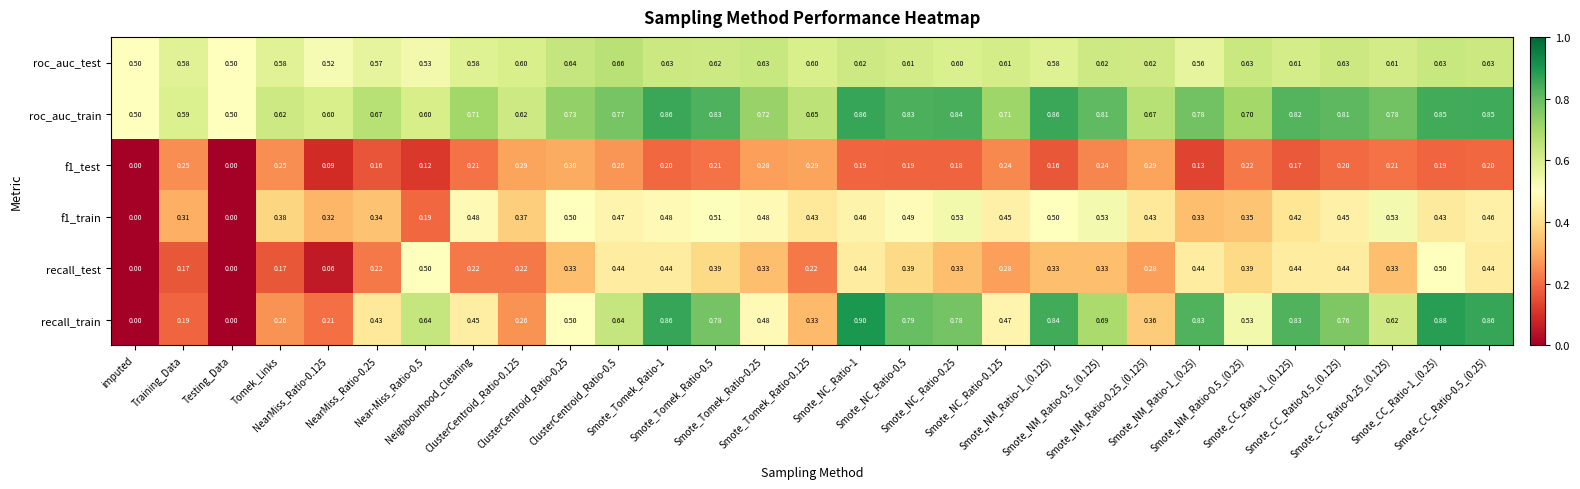

Which series has the largest total across all categories?

roc_auc_train